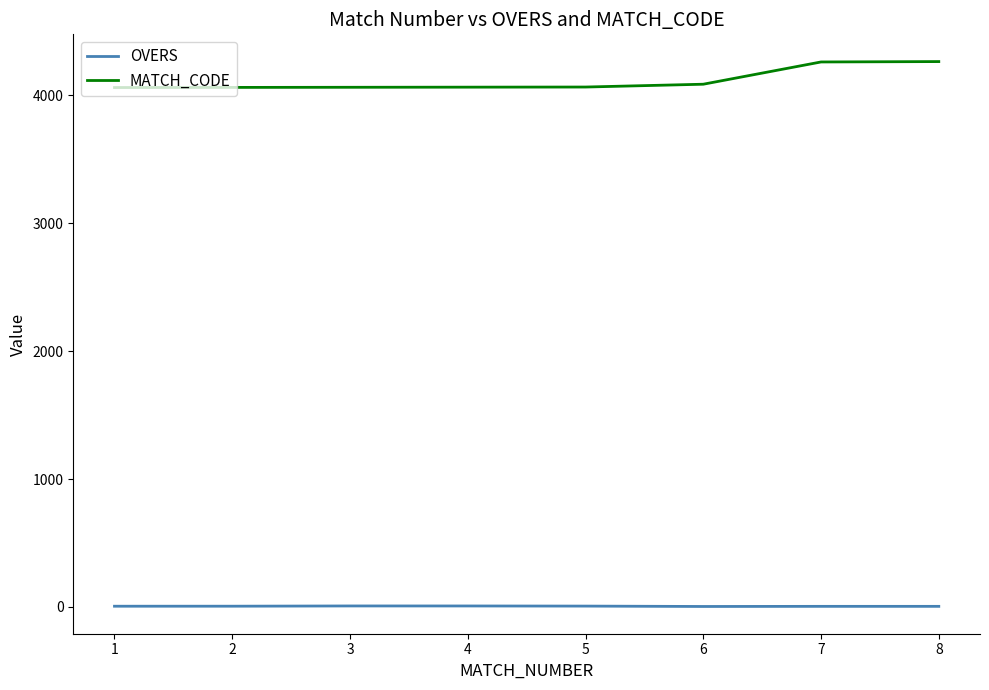

The value of MATCH_CODE at 1 is 5700.2. True or false?

False